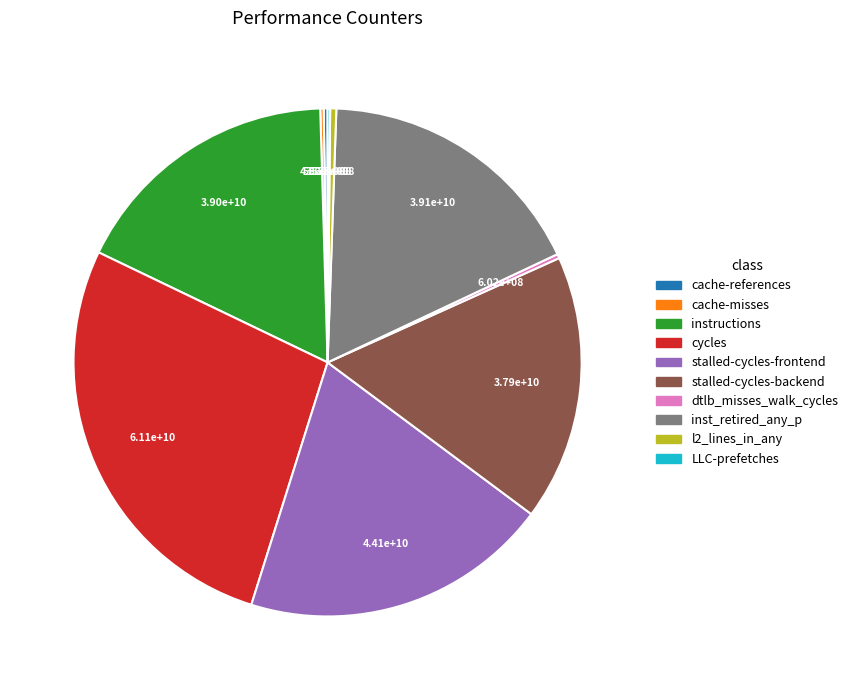

The cycles slice represents 27% of the pie. True or false?

True